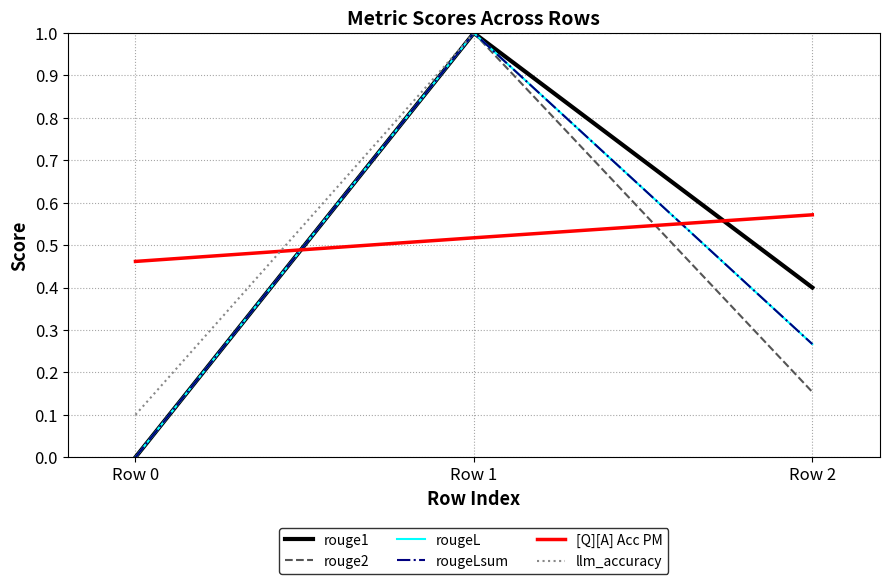

What is the highest value of the [Q][A] Acc PM series?

0.6